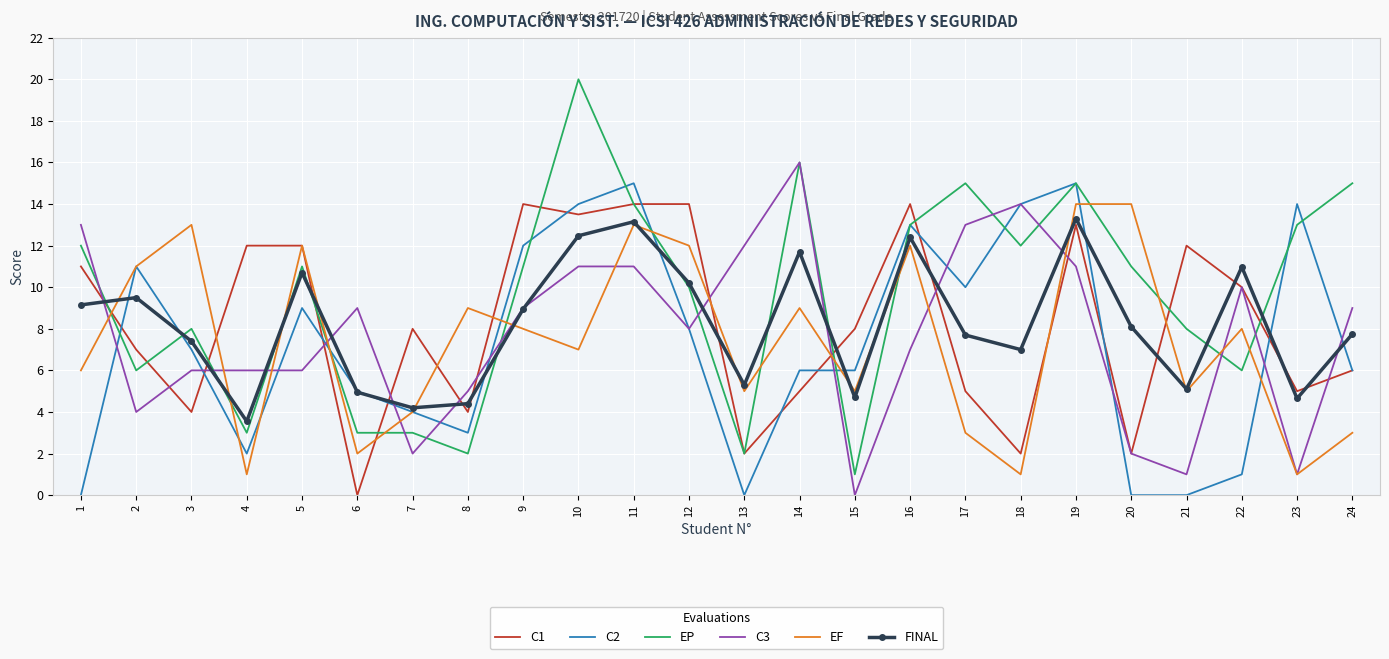

How many series are shown in this chart?

6